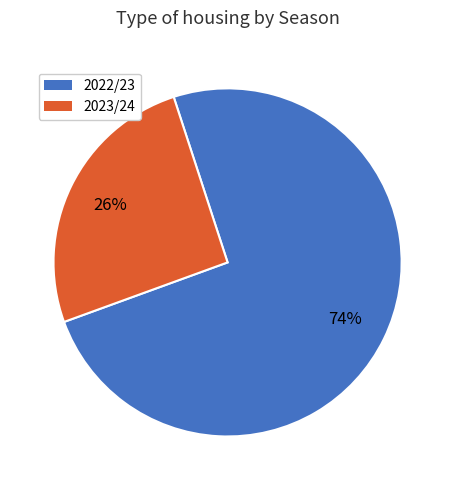

What is the largest slice in the pie chart?

2022/23